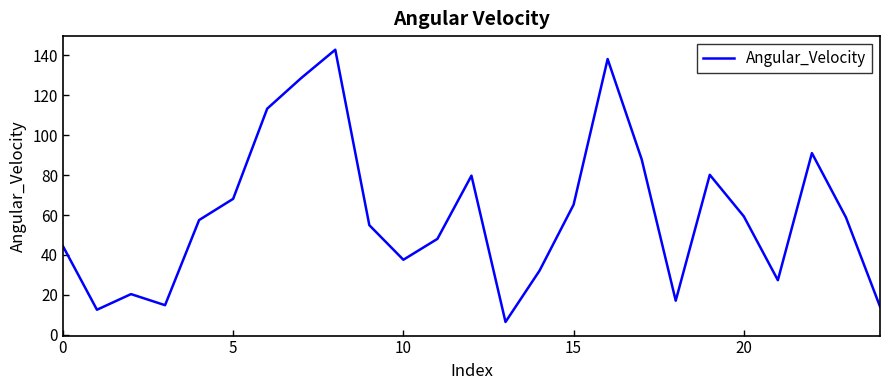

What is the difference between the maximum and minimum values?

136.4